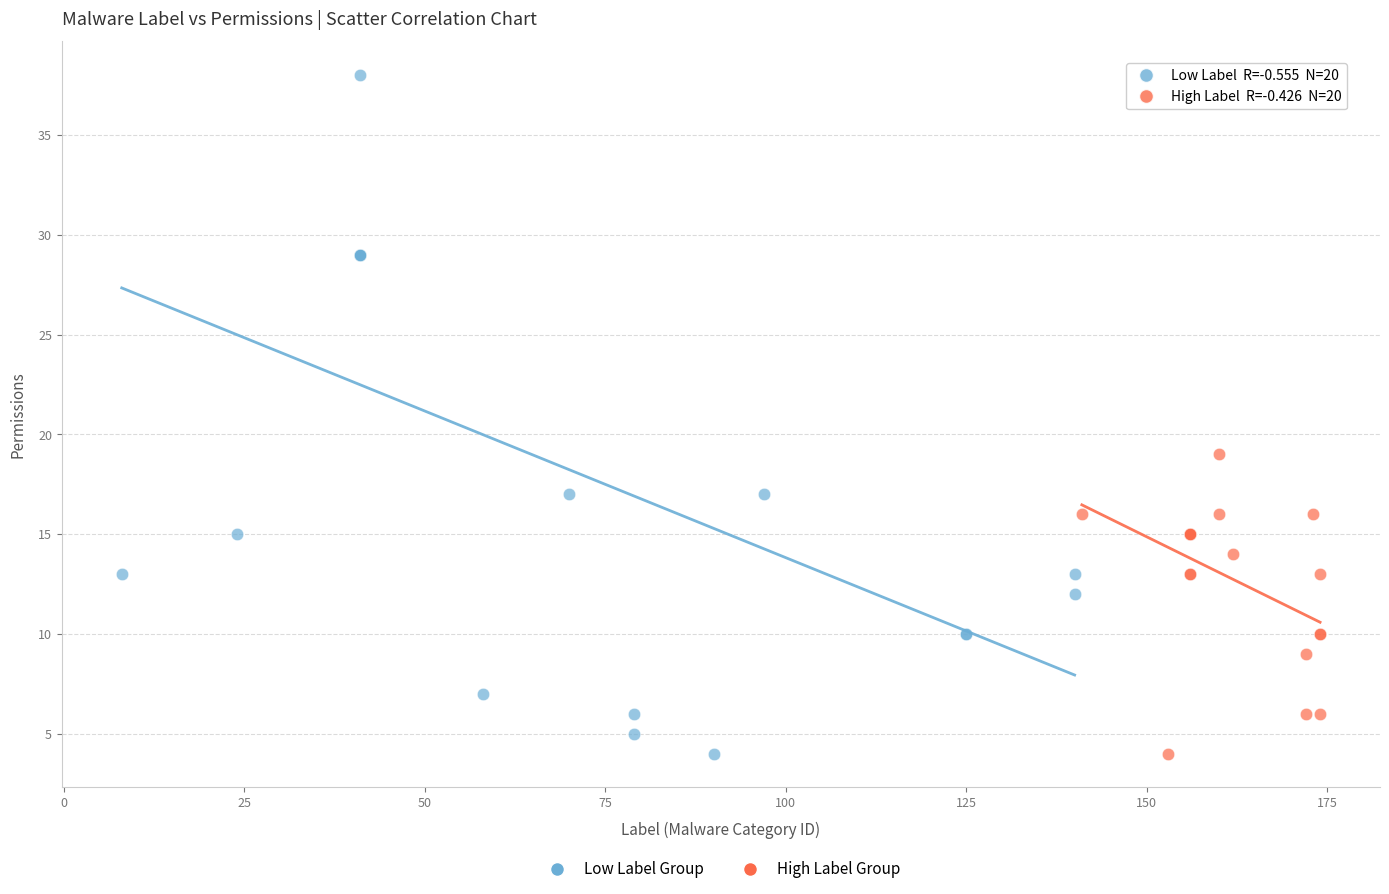

Which series has the largest Y range (max minus min)?

Low Label Group